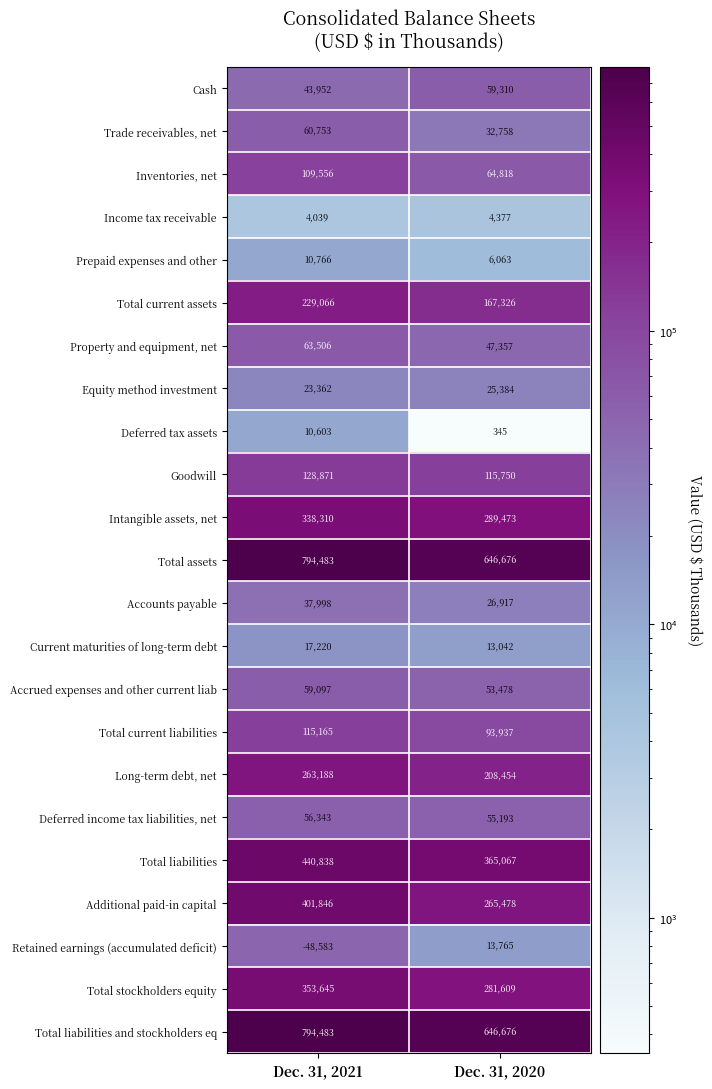

At which label is Cash closest to 51631?

Dec. 31, 2021